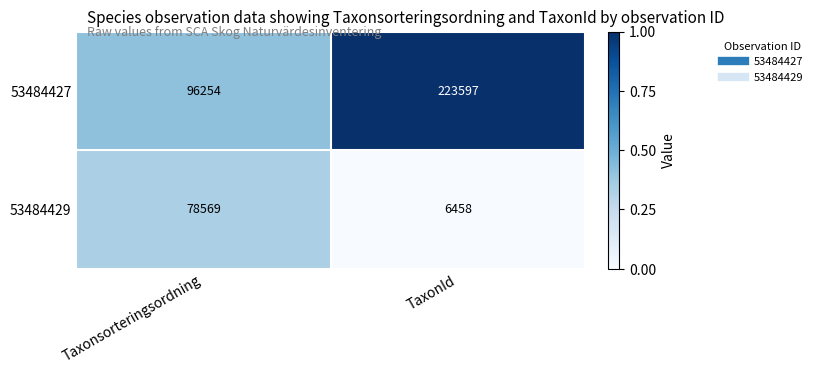

What is the approximate value of 53484427 at TaxonId?

223597